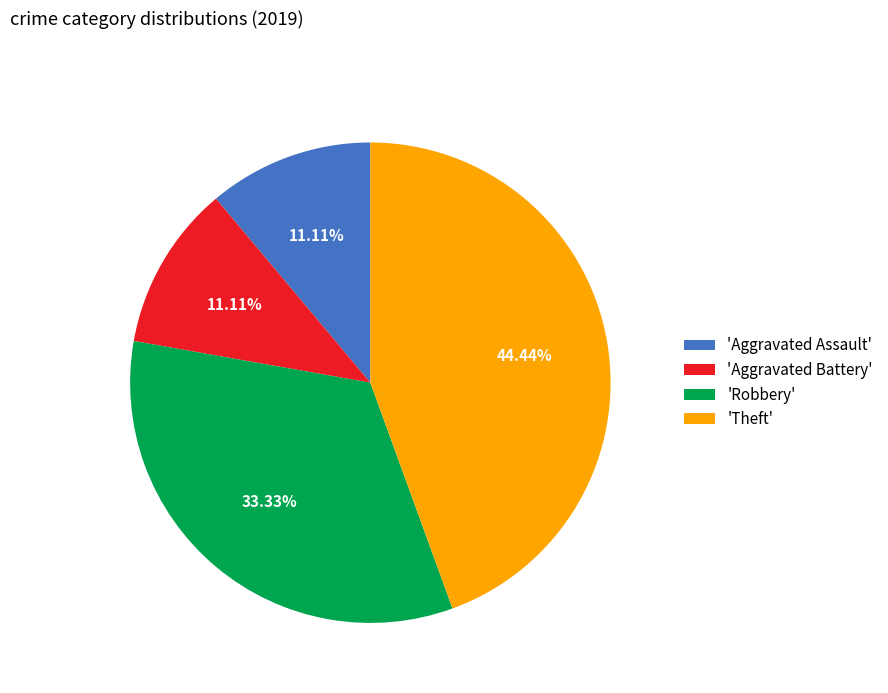

What is the largest slice in the pie chart?

'Theft'